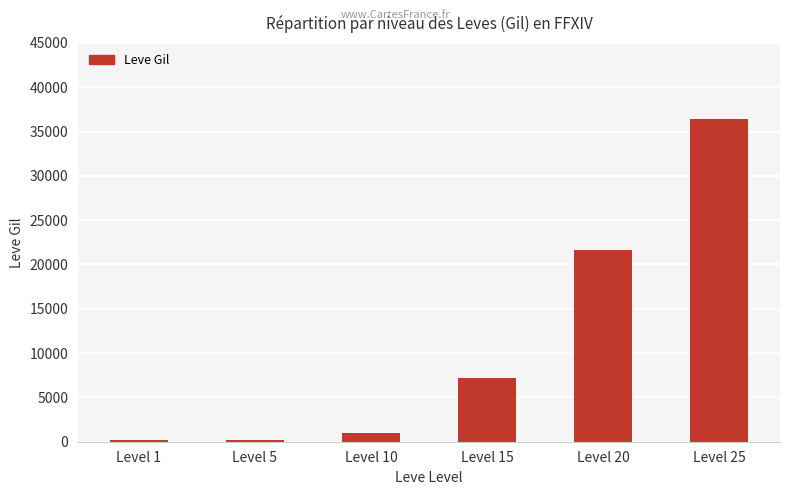

What is the minimum value shown in the chart?

160